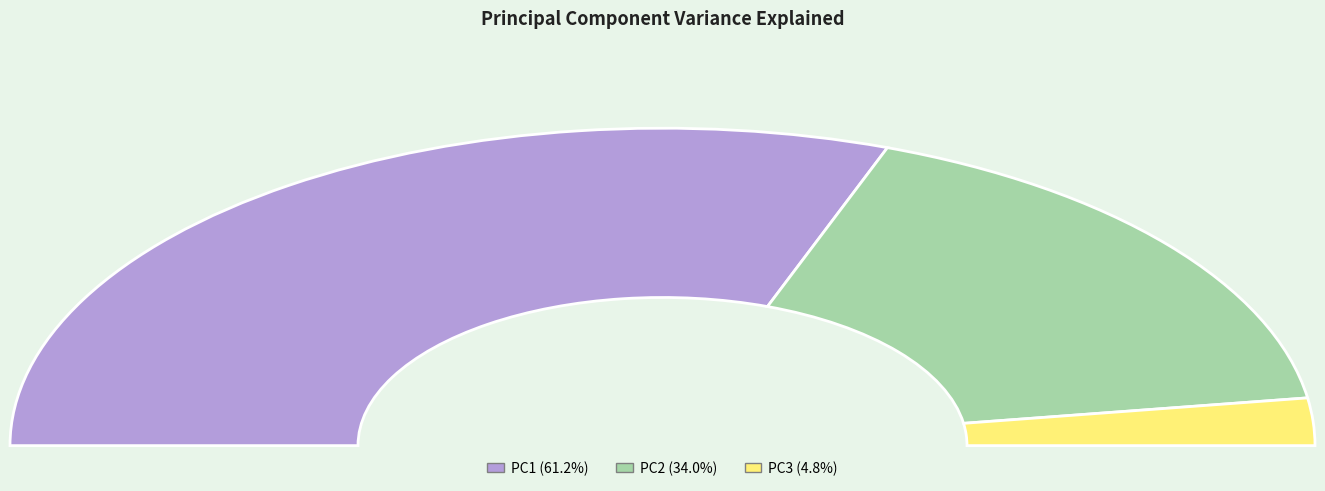

What is the change in value from PC2 to PC3?

-0.3